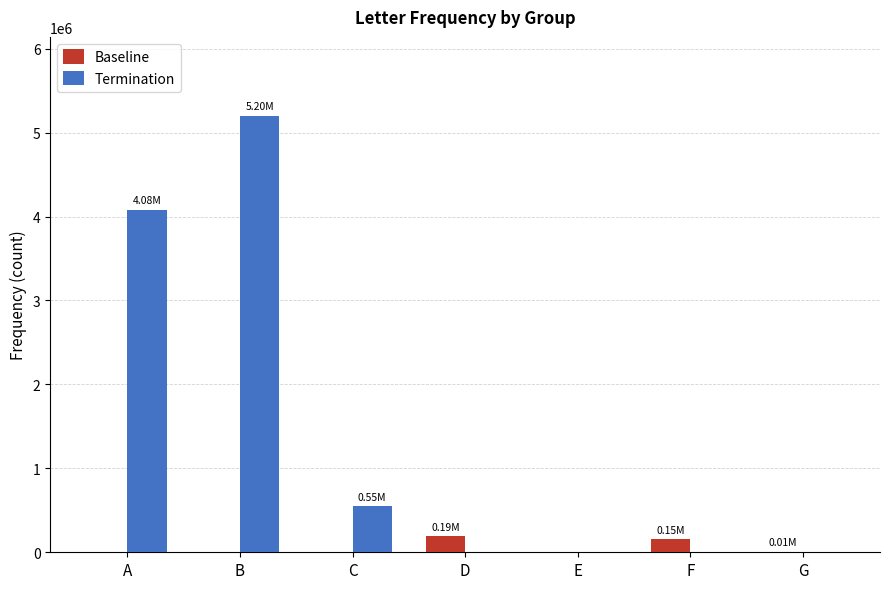

What is the difference between the Termination values at A and G?

4079745